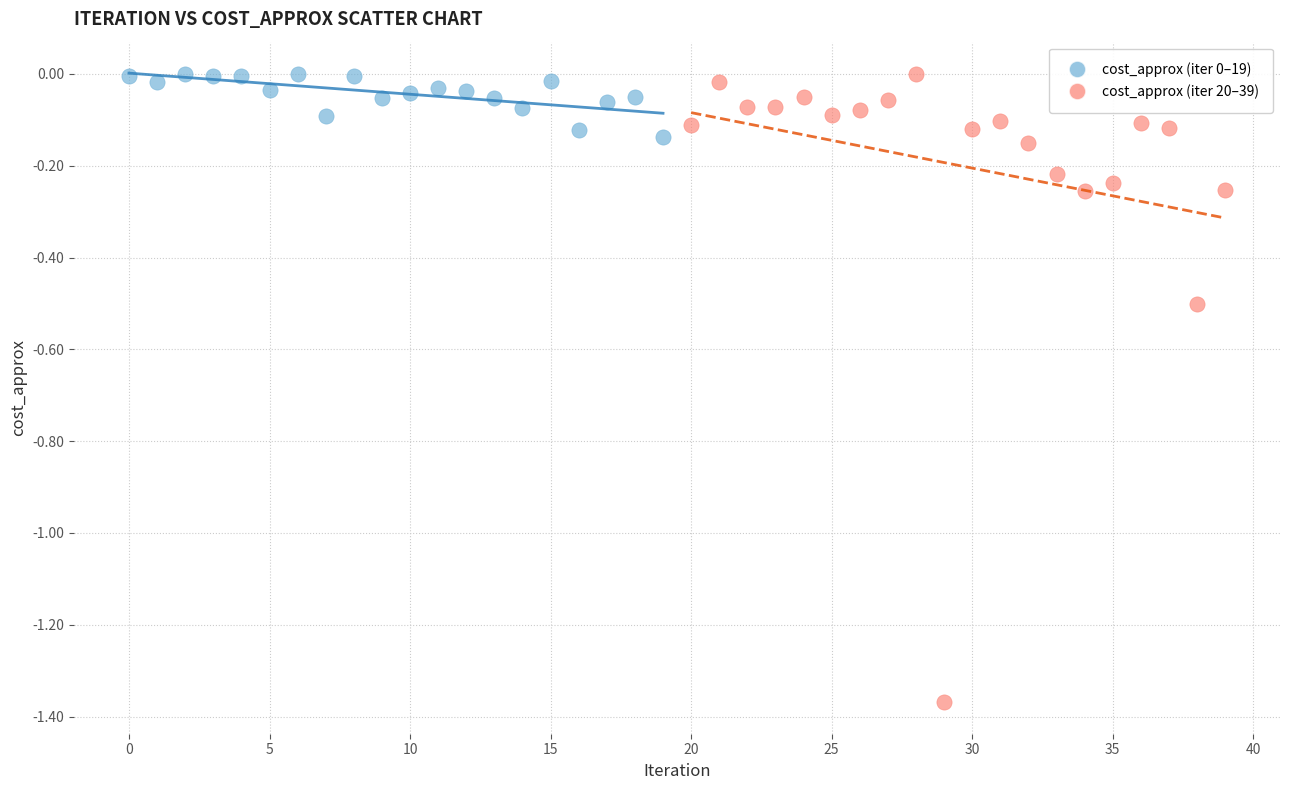

Which series has the largest Y range (max minus min)?

cost_approx (iter 20–39)